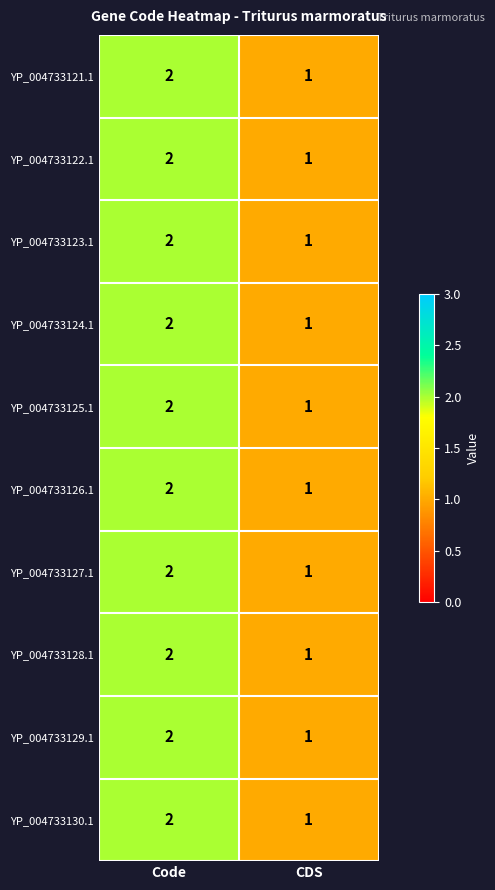

What is the total value across all series at Code?

20